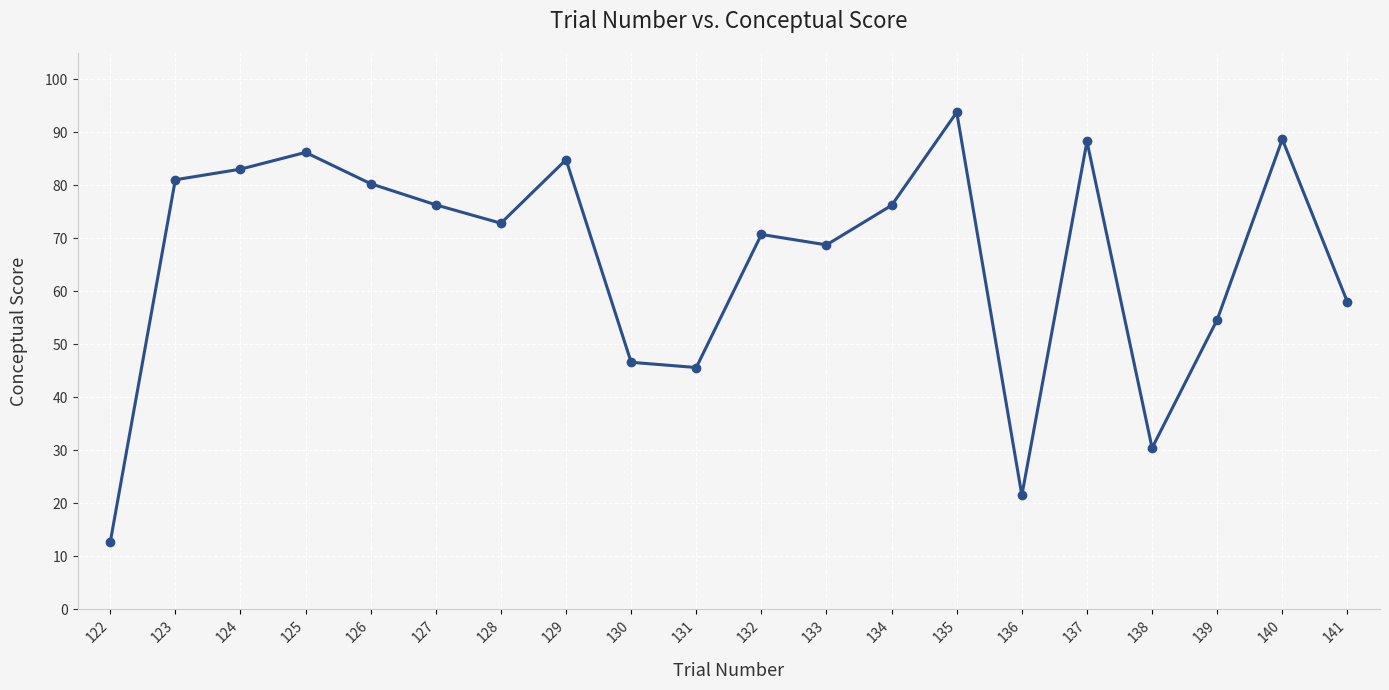

What is the average value?

66.0